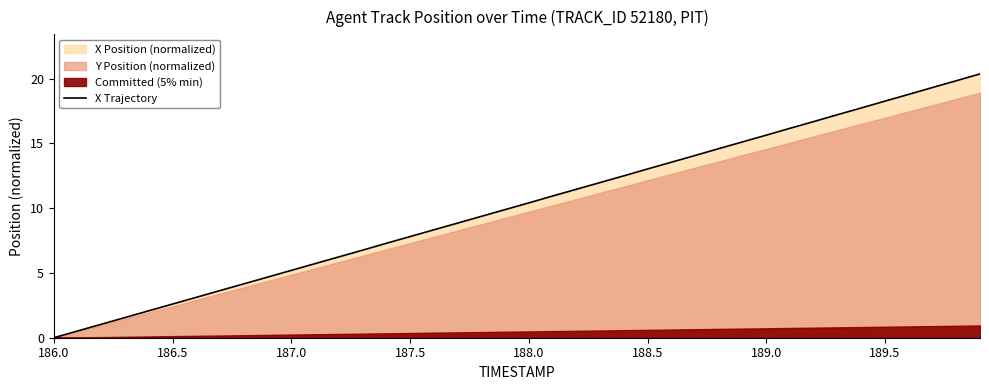

Is it true that X Trajectory equals 2.0 at 187.5?

False